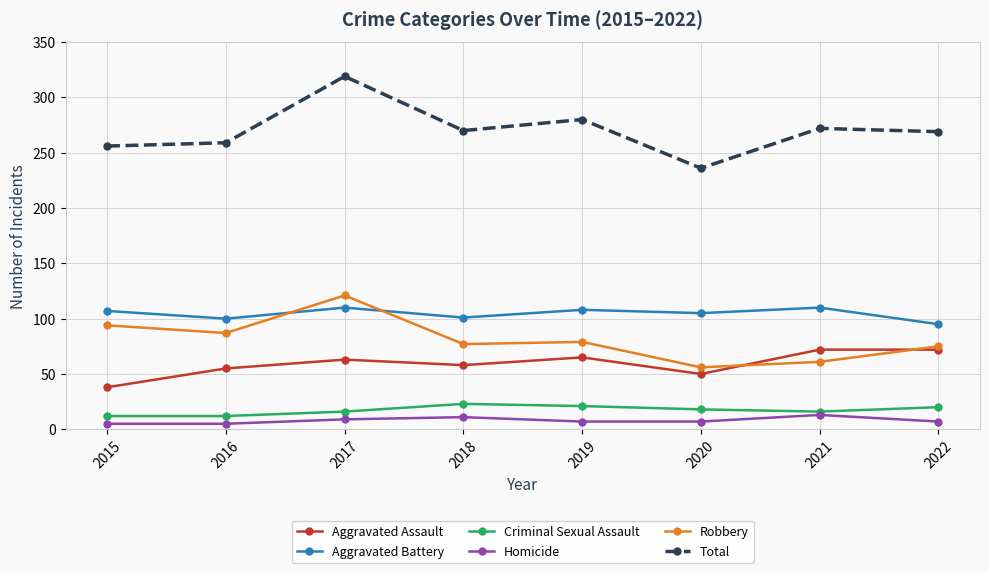

What is the value of the Aggravated Assault point at the 2nd from the left?

55